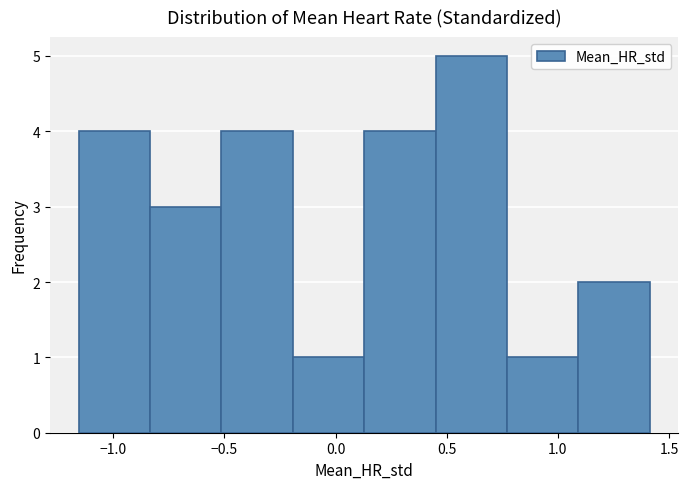

Over which range of the x-axis is the bar tallest?

0.45 to 0.75